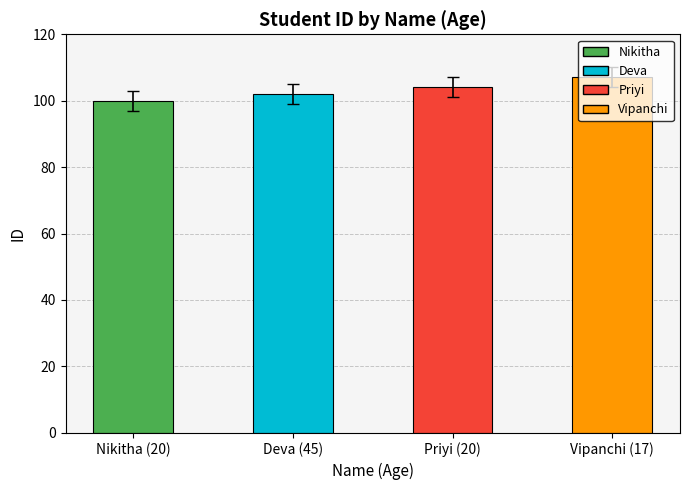

Reading left to right, extract all data points from this chart.

100	102	104	107